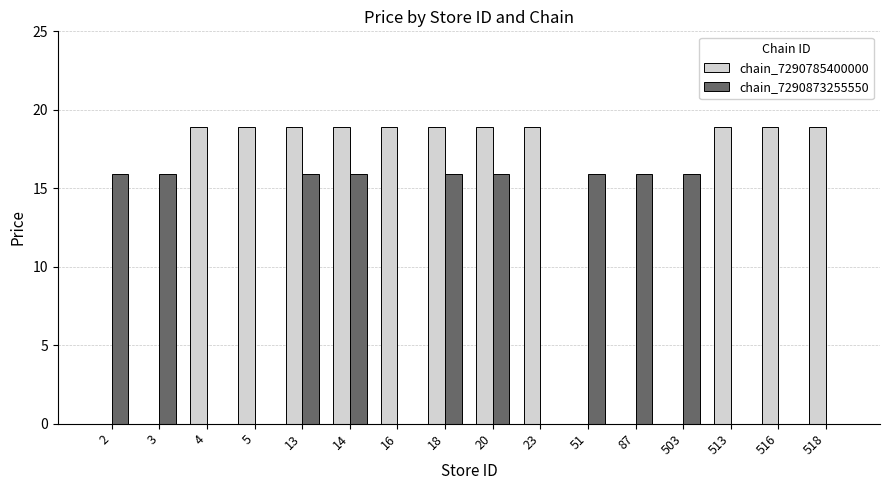

What is the total value across all series at 516?

18.9